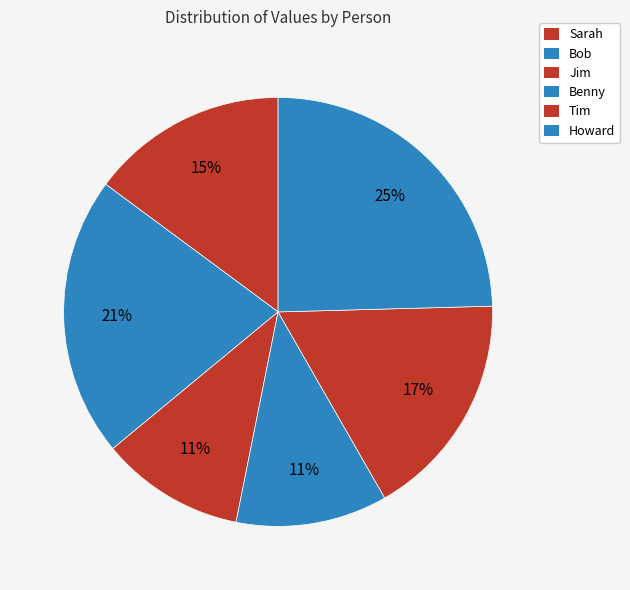

What is the change in value from Jim to Benny?

+0.1